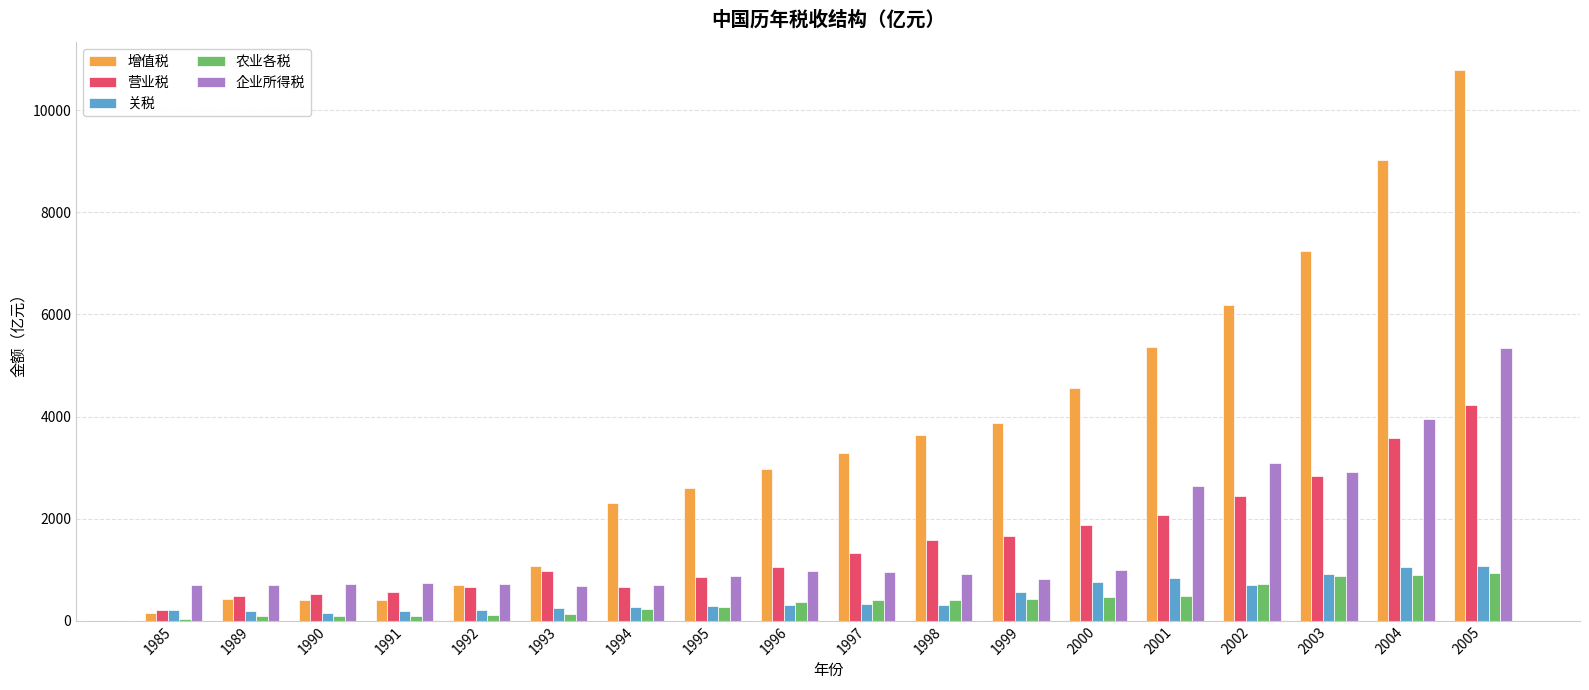

Where does the 企业所得税 series first go above 925?

1996